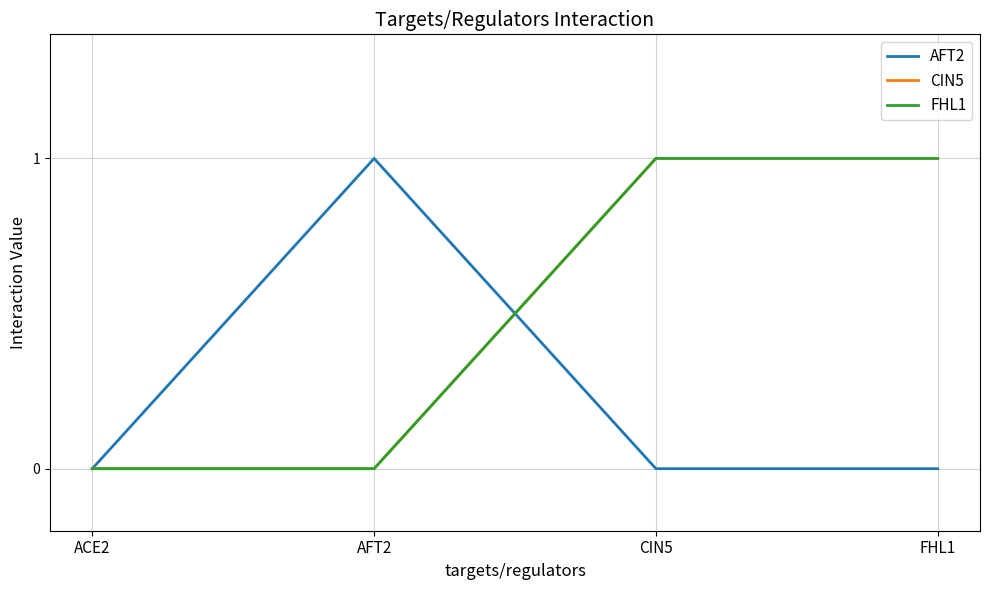

What is the value of the FHL1 point at the 3rd from the left?

1